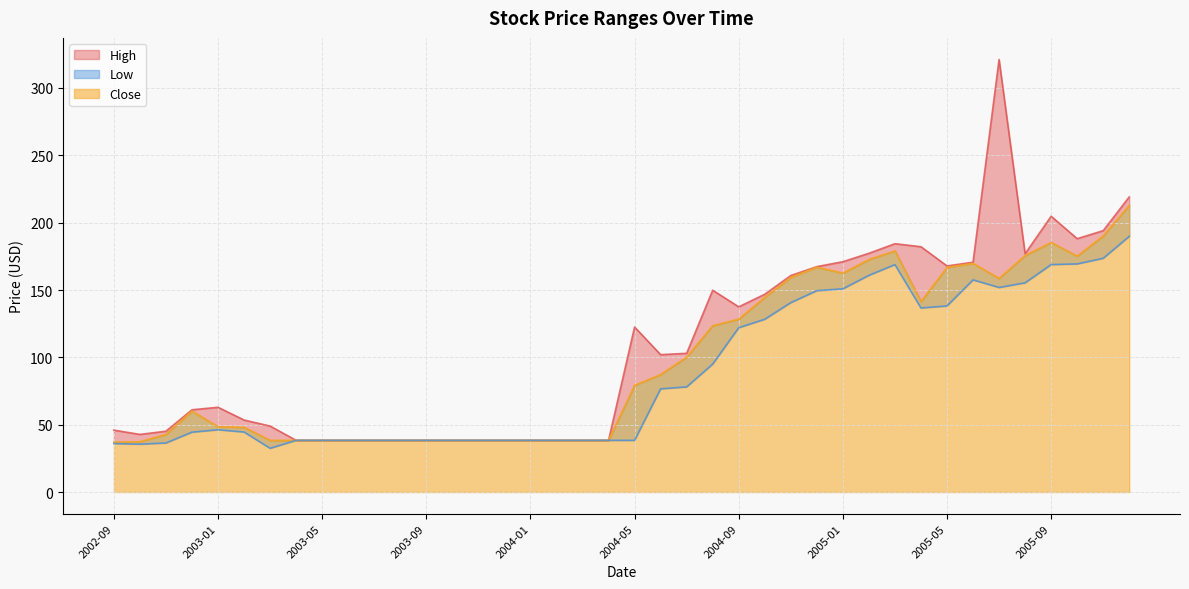

True or false: Low and Close intersect in this chart.

False